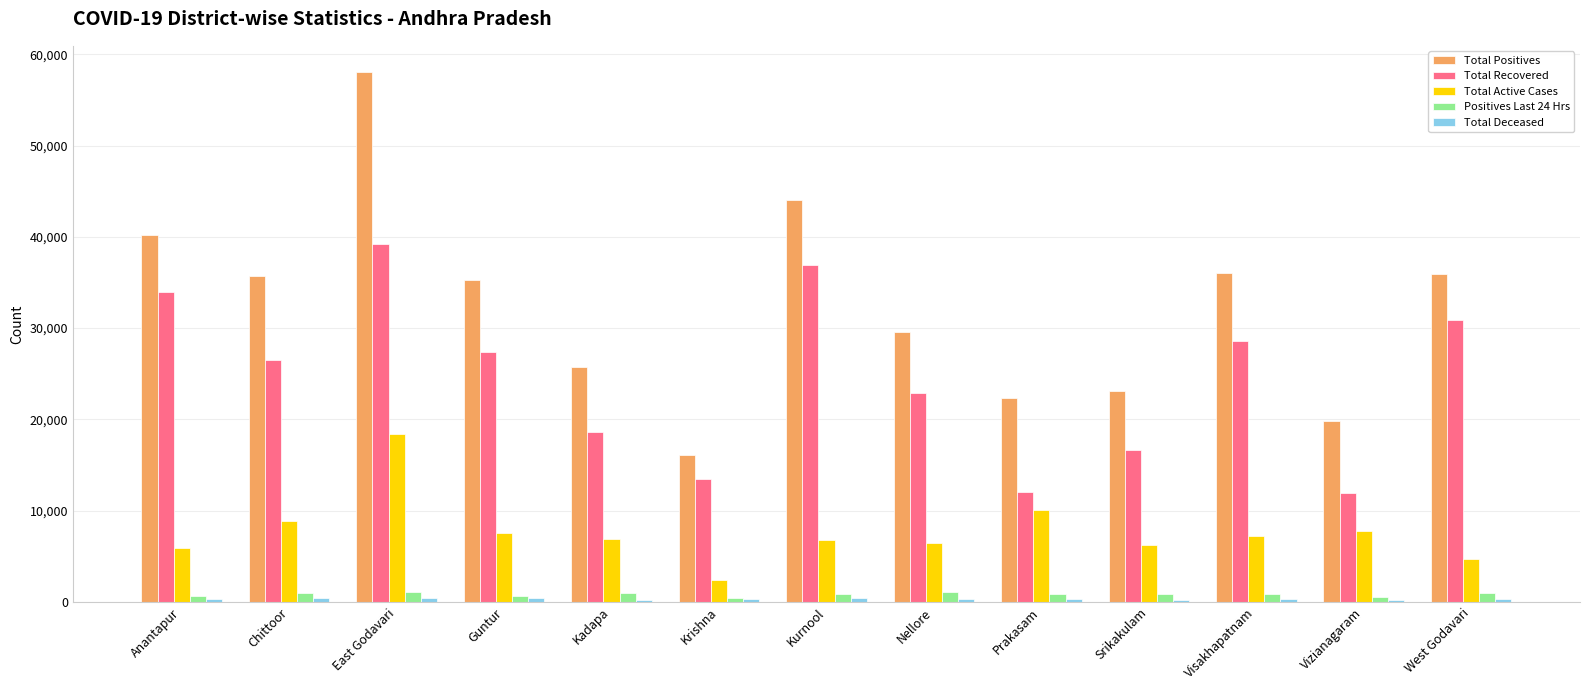

At which category is the sum across all series the highest?

East Godavari